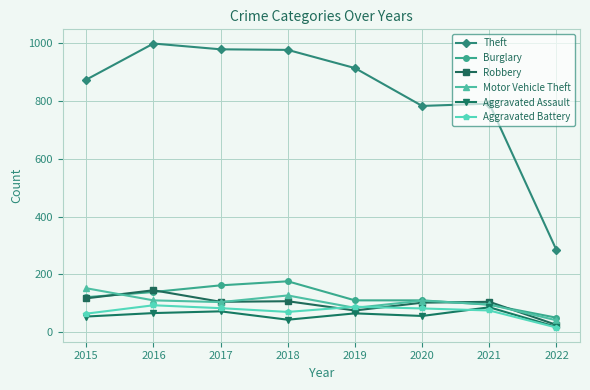

How many data points in Burglary are less than 121?

4